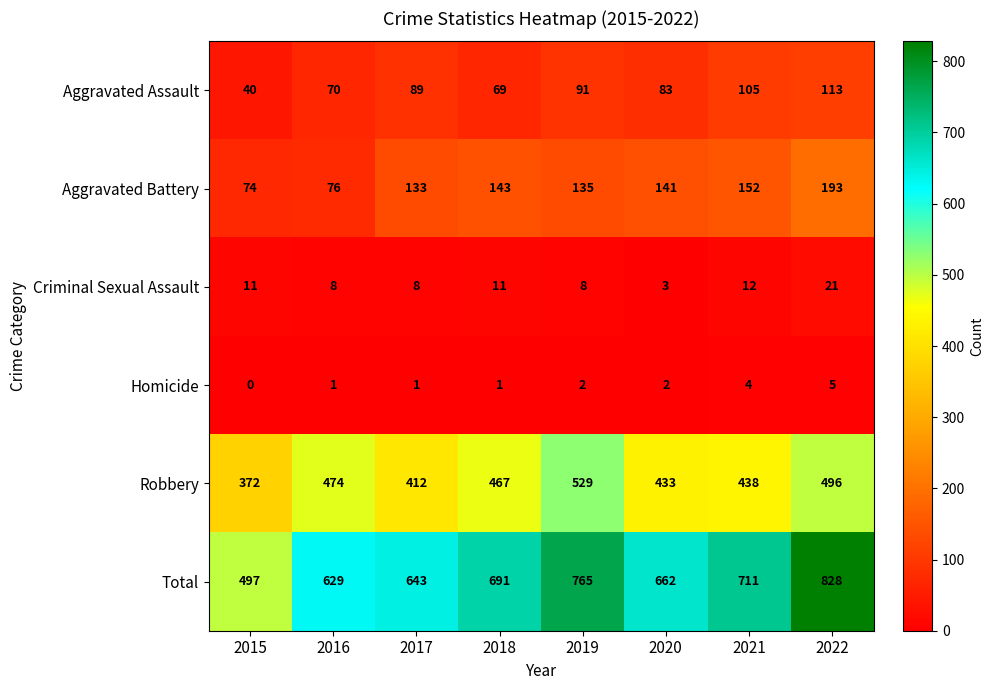

The Total series shows 828 at 2022. True or false?

True